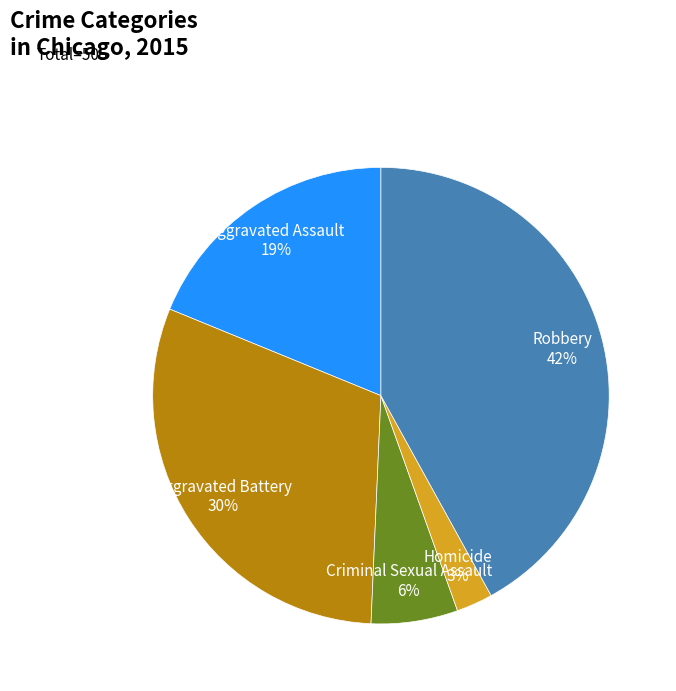

Rank the categories by value from highest to lowest.

Robbery, Aggravated Battery, Aggravated Assault, Criminal Sexual Assault, Homicide